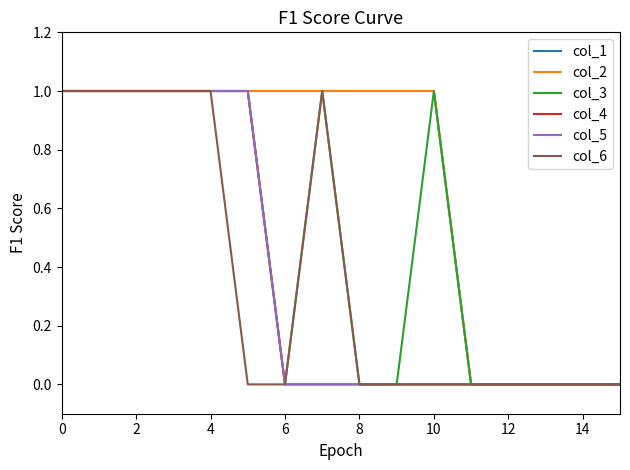

How many lines are shown in the chart?

6